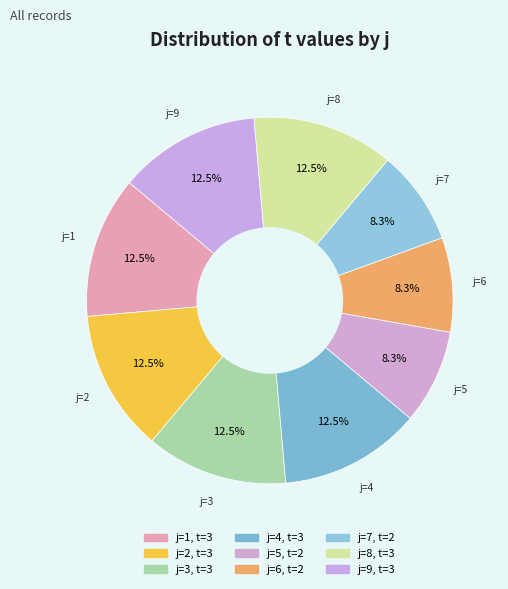

How many slices are in this pie chart?

9